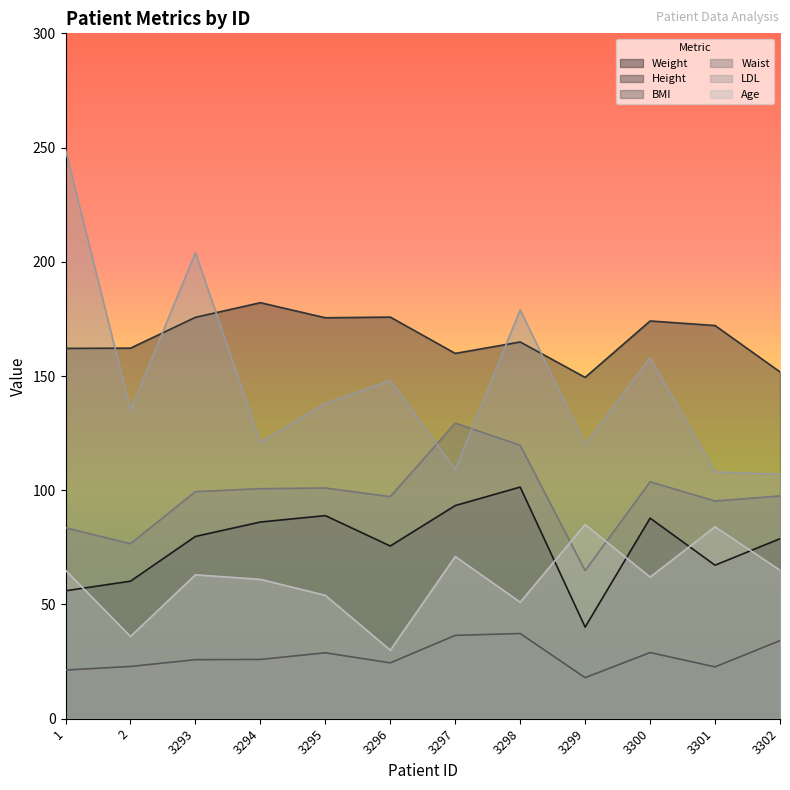

True or false: BMI has more than 0 points higher than both neighbors.

True